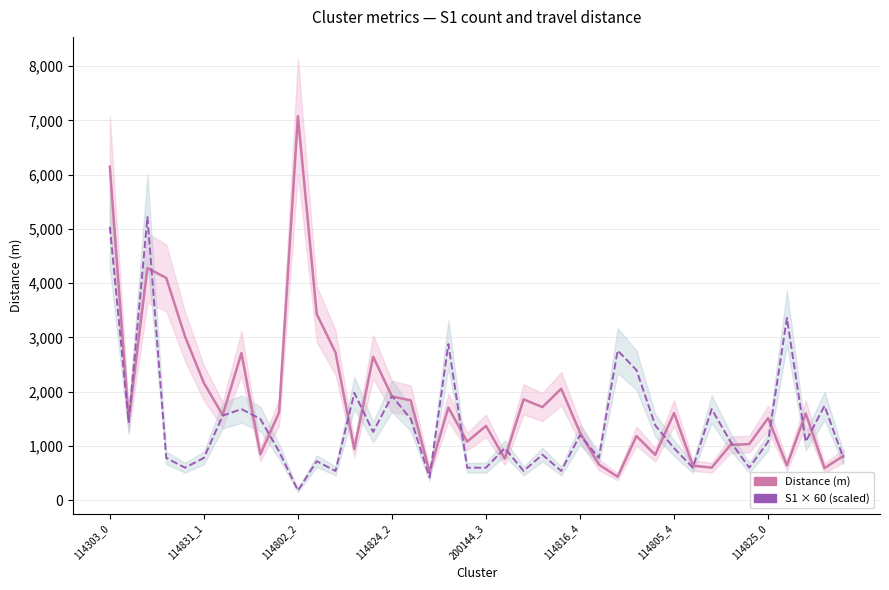

At how many categories does at least one series exceed 4998?

3